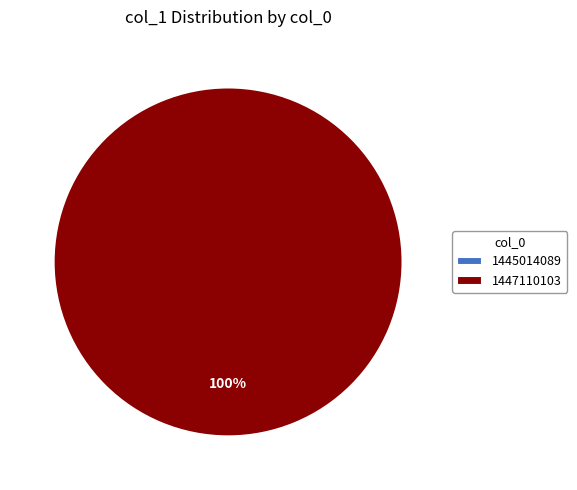

What percentage is the 1447110103 slice, to the nearest percent?

100%